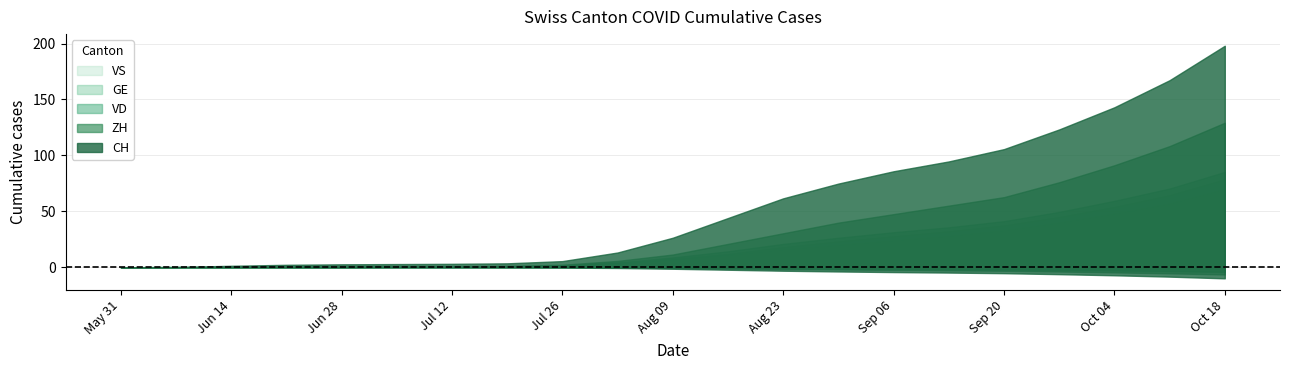

Rank the series at 2020-05-31 from highest to lowest value.

CH, ZH, VD, GE, VS